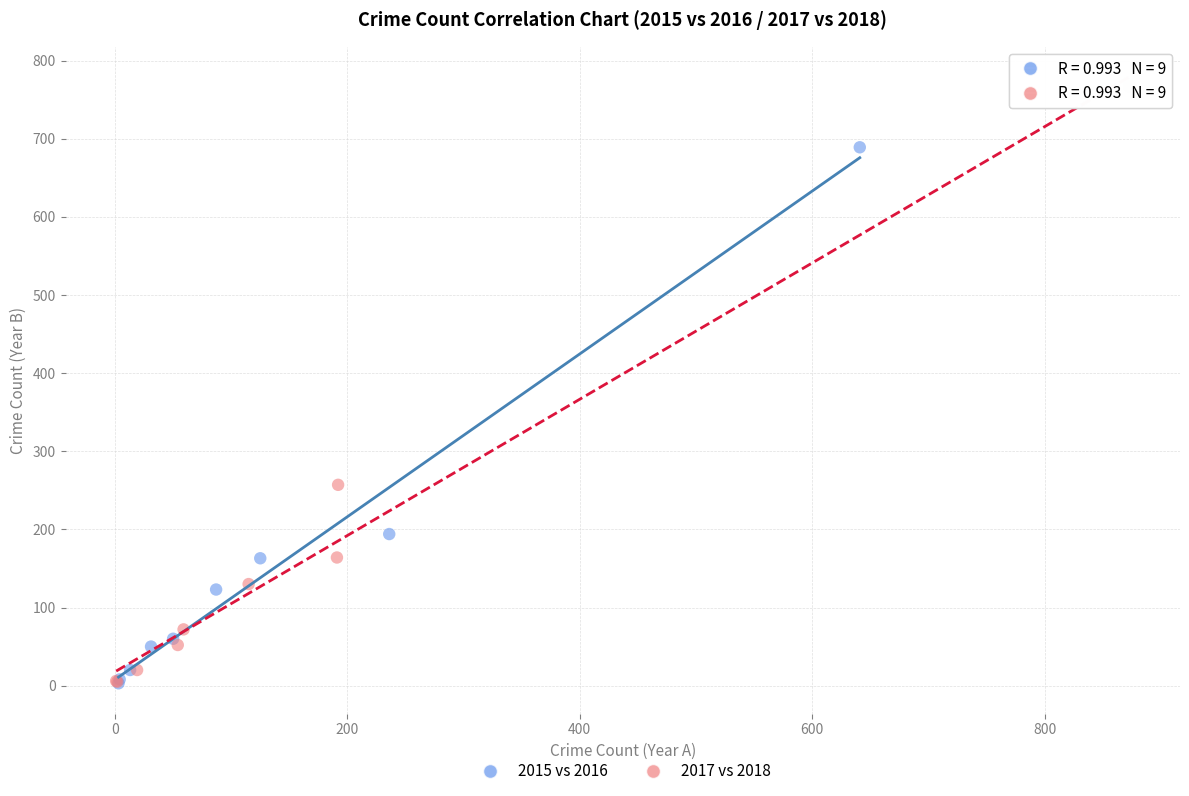

What are all the series names shown in the legend?

2015 vs 2016, 2017 vs 2018